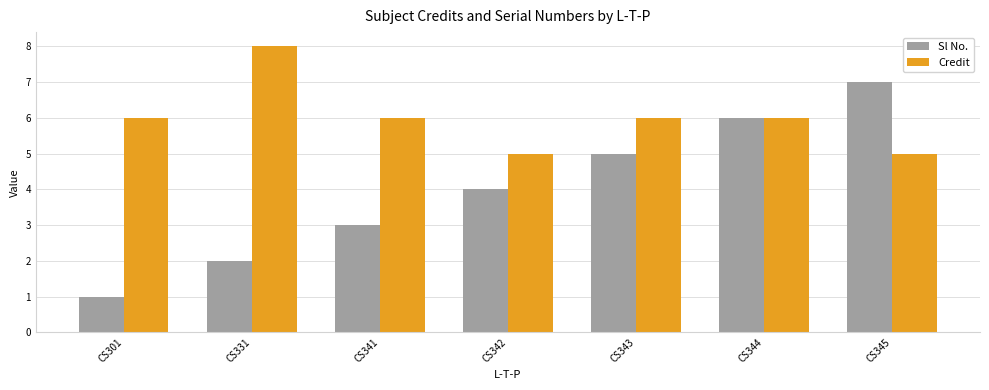

How many Credit values are between 5 and 6?

6